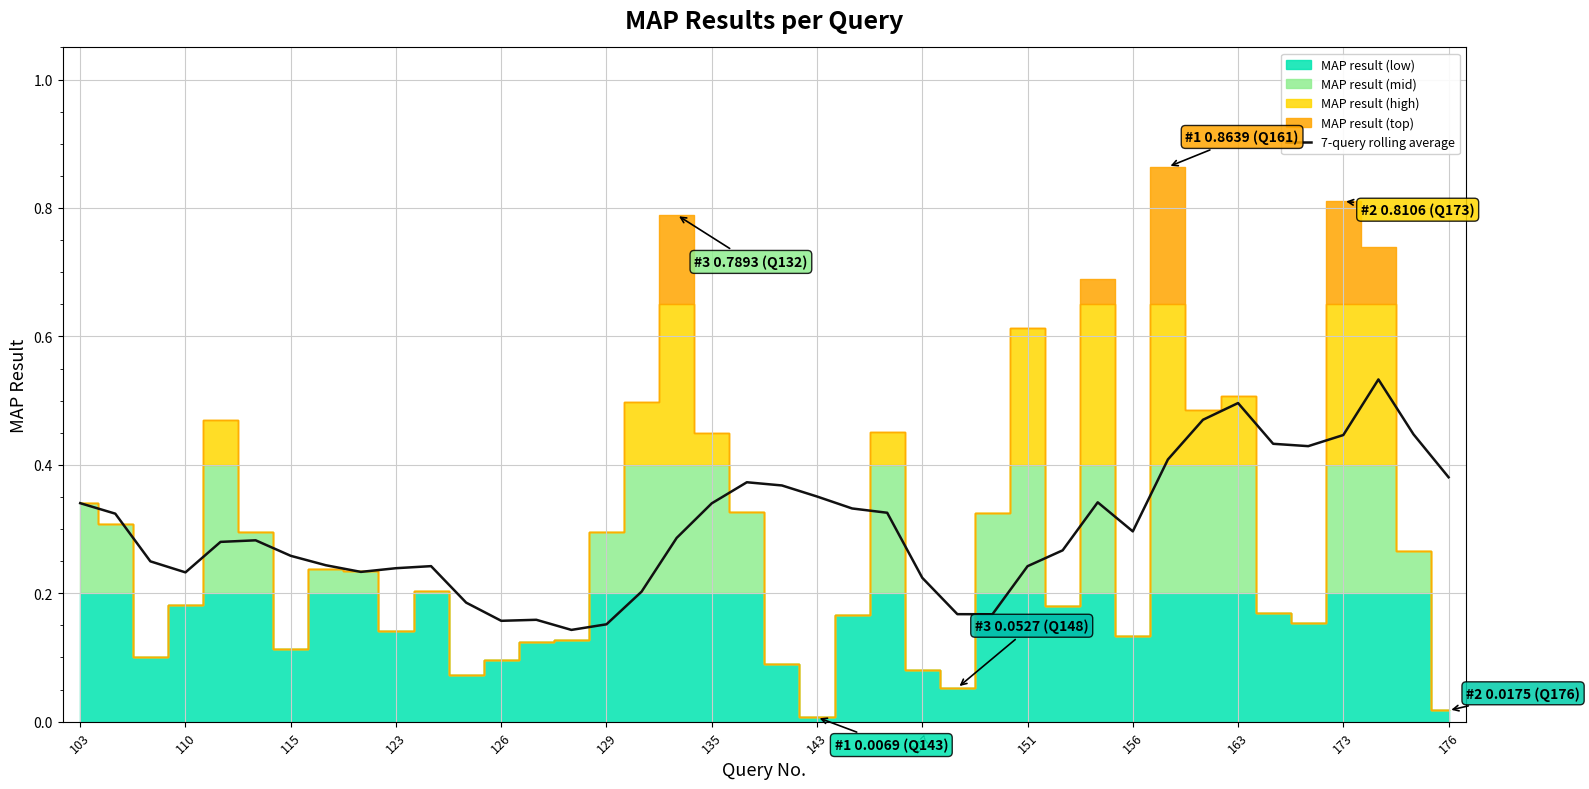

Between 135 and 143, which is larger?

135